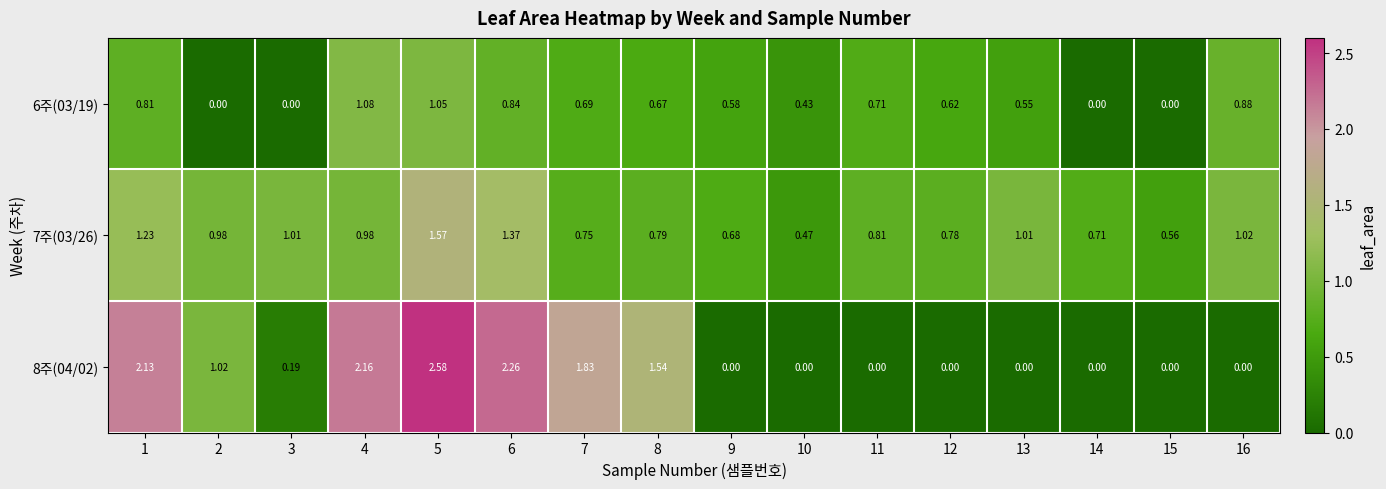

Which series changed the most between 4 and 10?

8주(04/02)